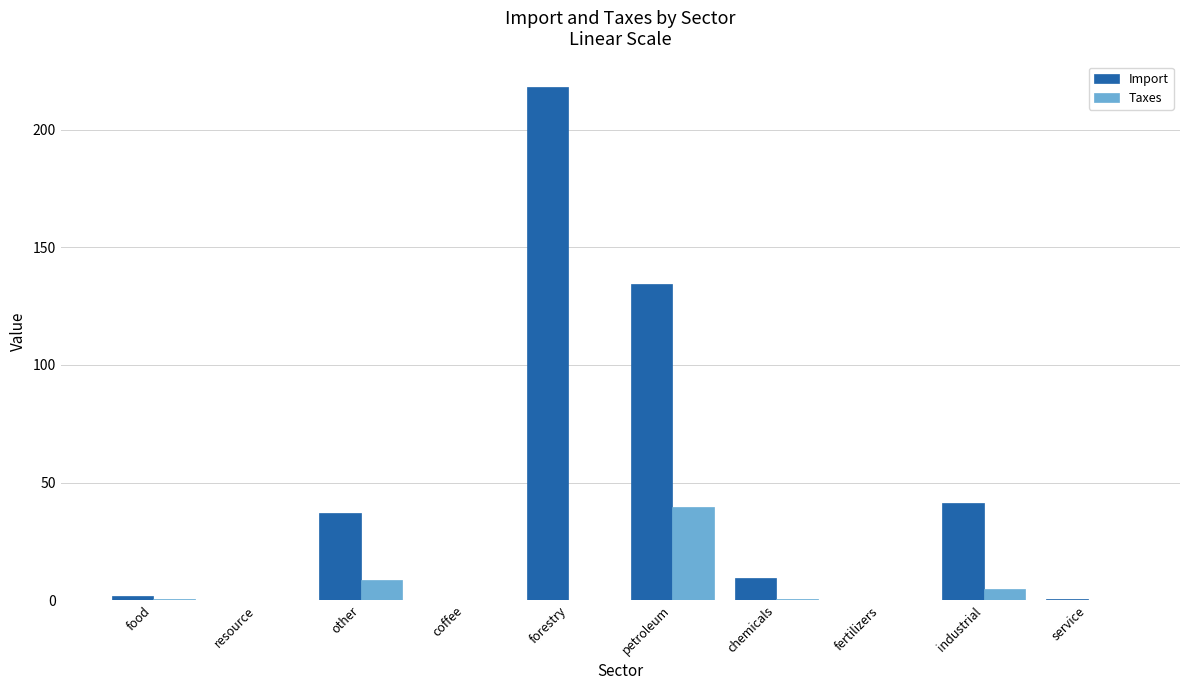

Which series has the largest range (max minus min)?

Import